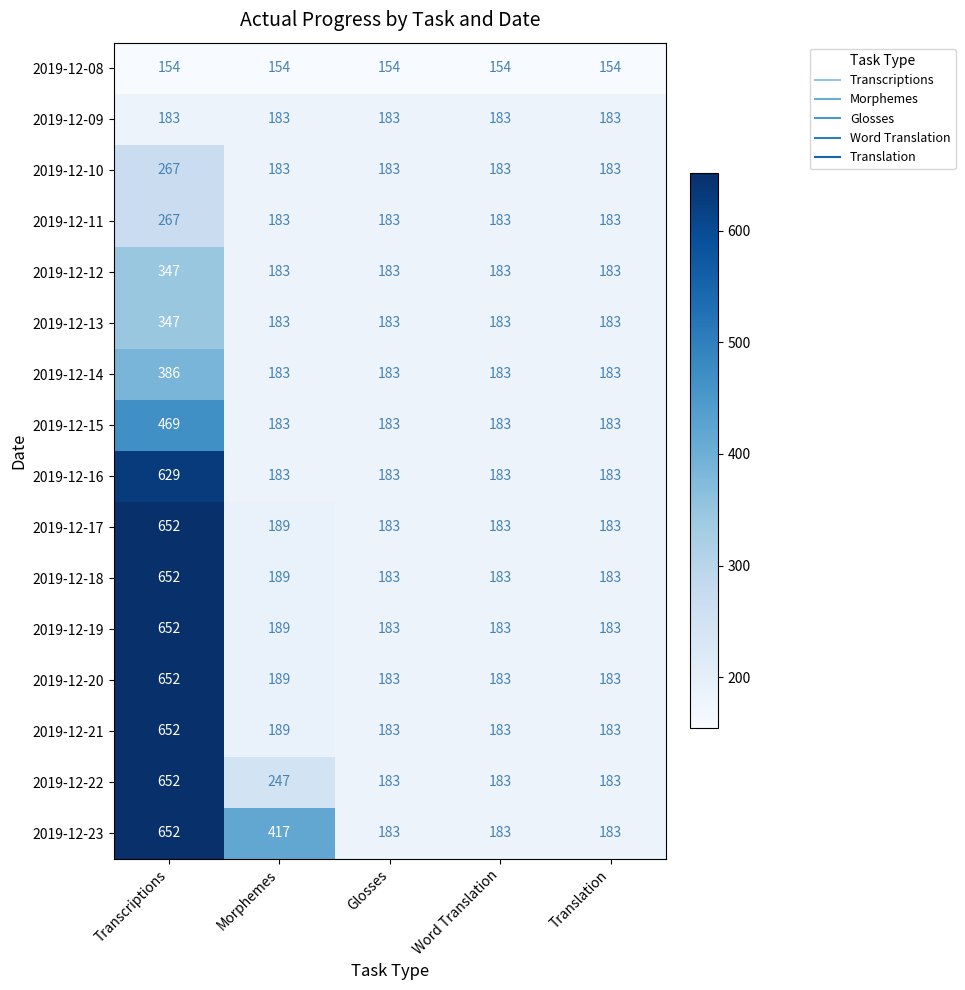

What is the difference between the highest and lowest values at Transcriptions?

498